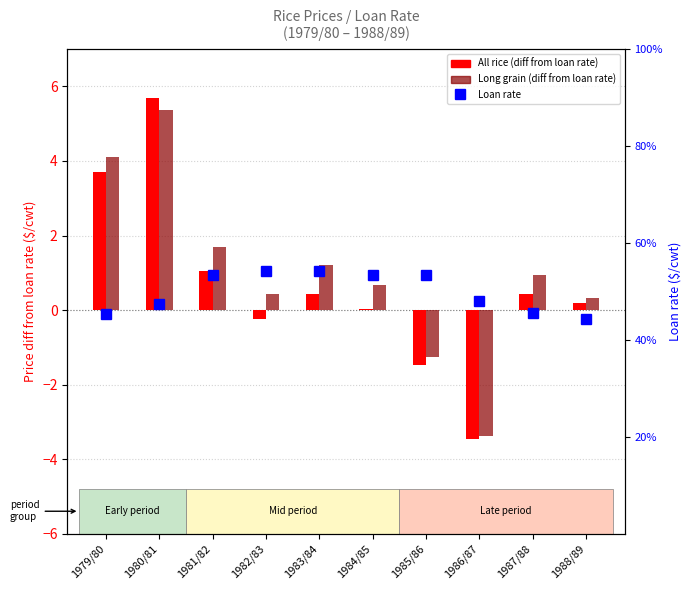

What is the difference between the highest and lowest values at 1981/82?

7.0